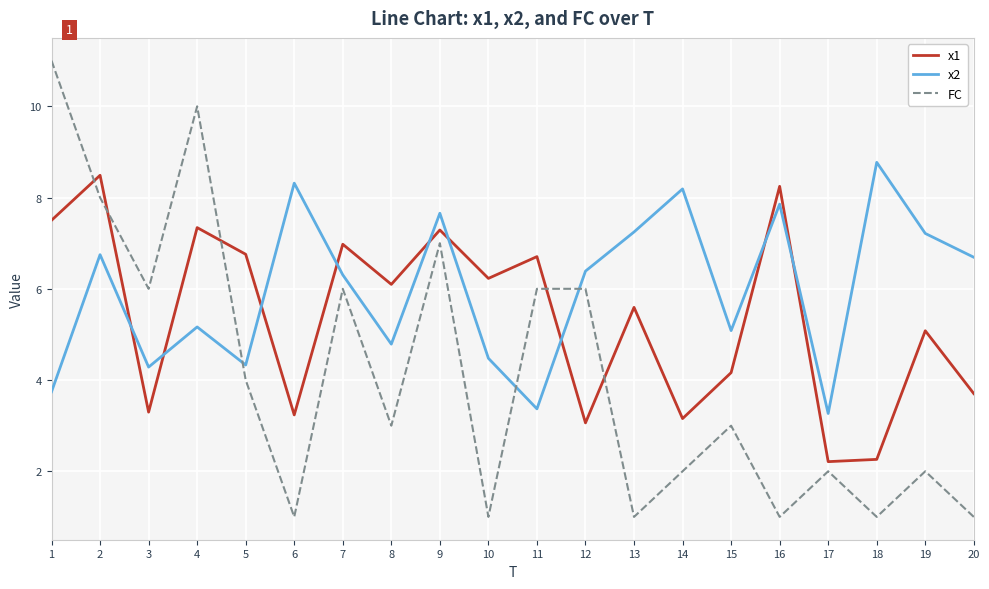

Which series has the widest spread of values?

FC